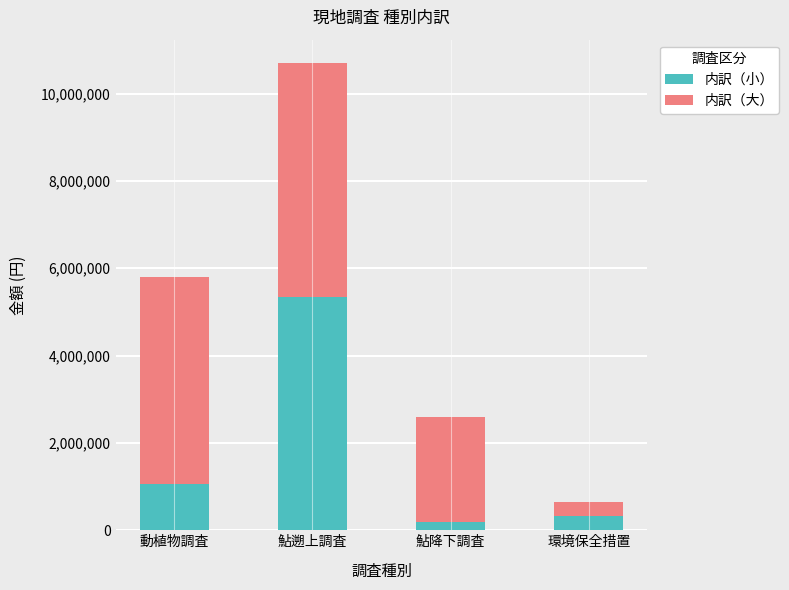

How many bars are there in total?

4